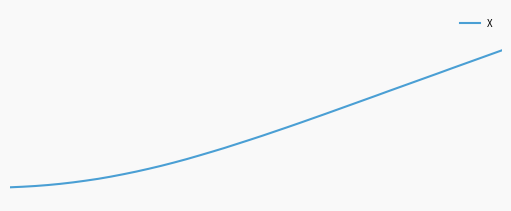

Does the chart display data point markers on the line(s)?

No